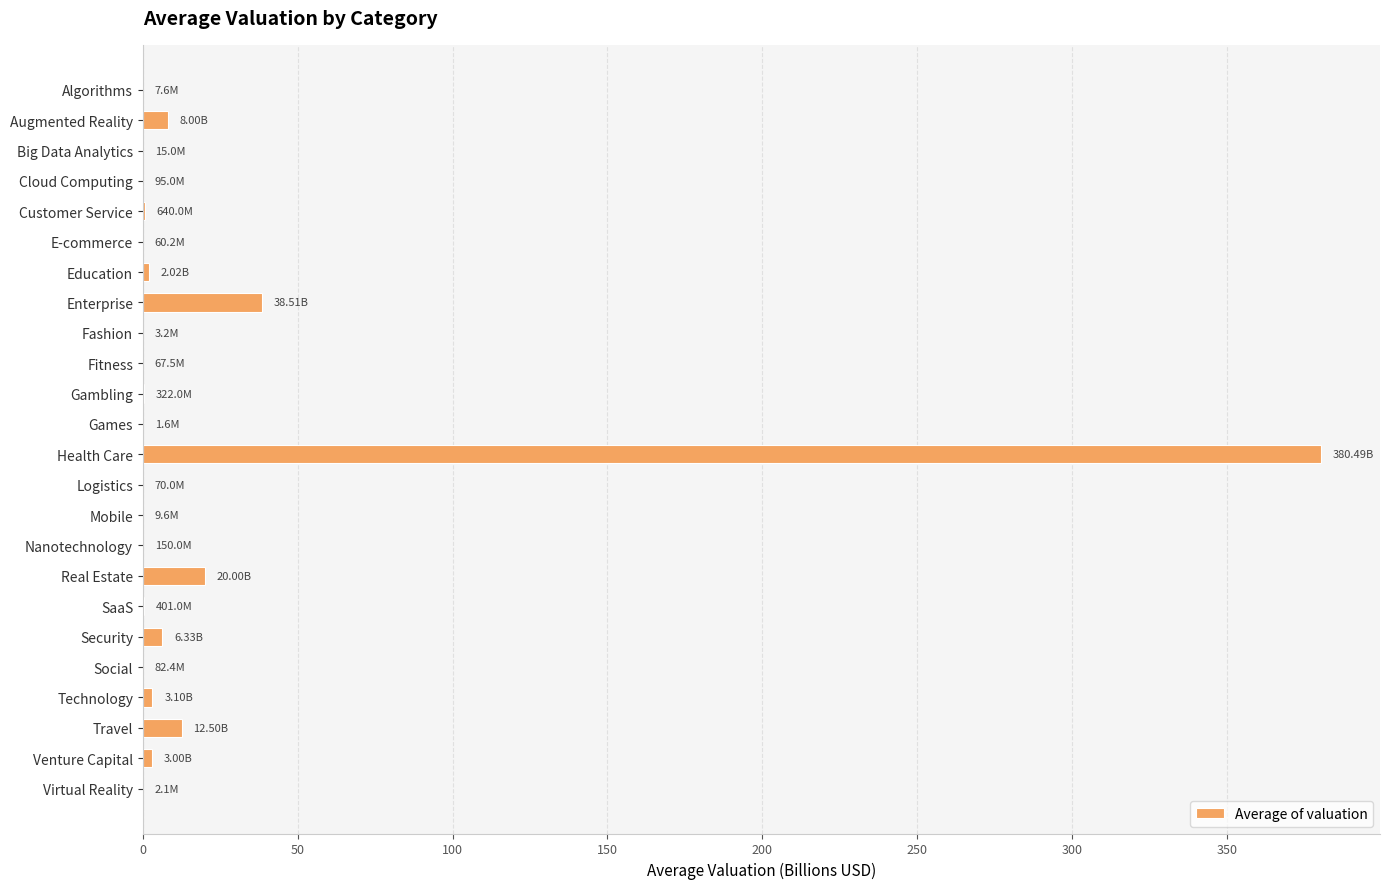

What is the change in value from Enterprise to Travel?

-26.0